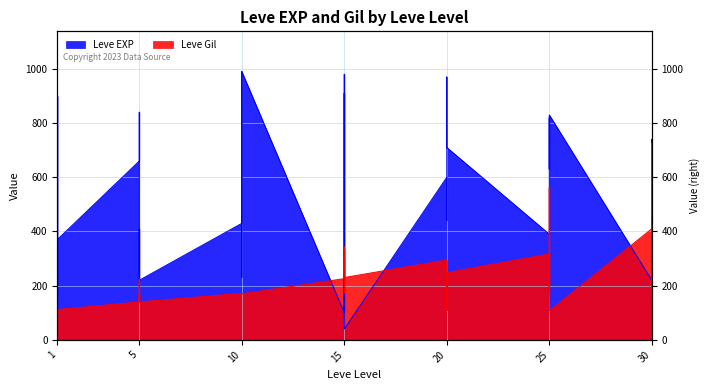

How many data points in Leve EXP are less than 600?

20